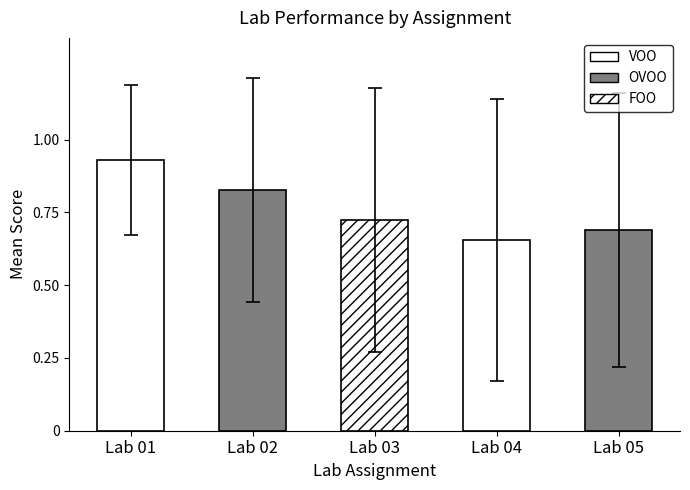

What is the difference between the maximum and minimum values in the Lab 02 series?

1